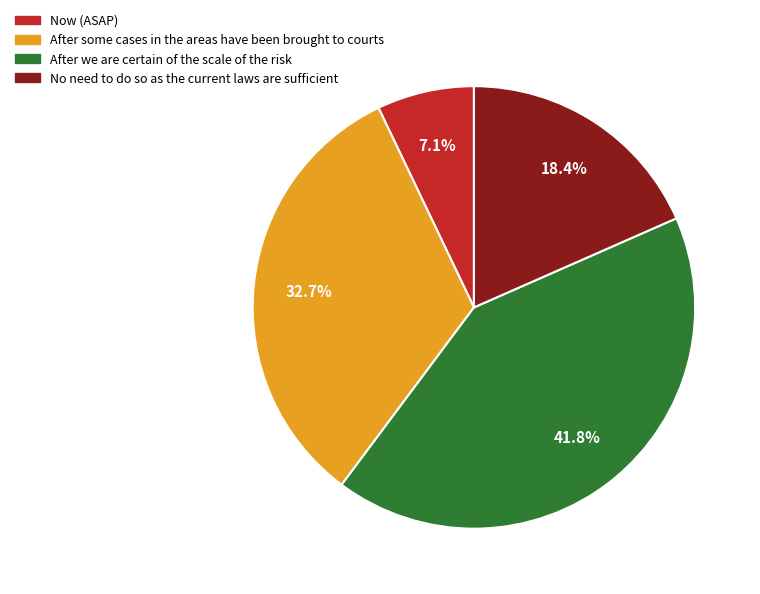

What is the smallest slice in the pie chart?

Now (ASAP)